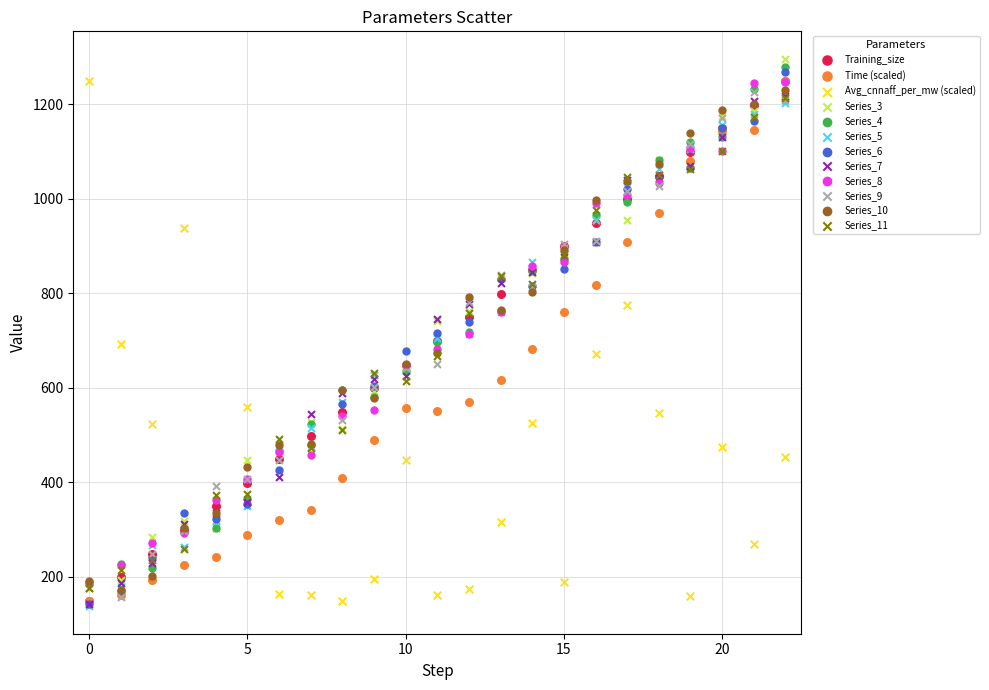

Which series reaches the maximum Y coordinate?

Series_3